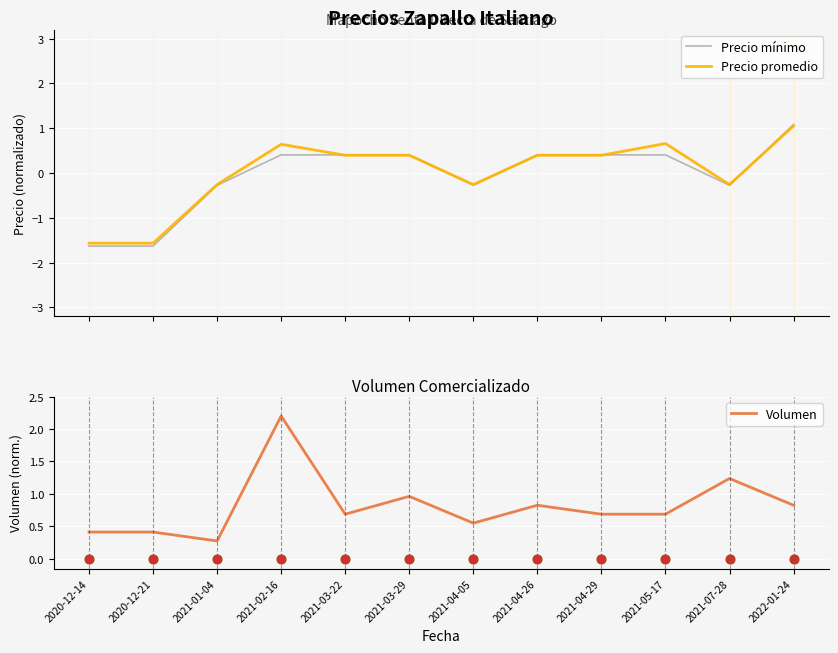

Which series contains the lowest Y value?

Precio mínimo